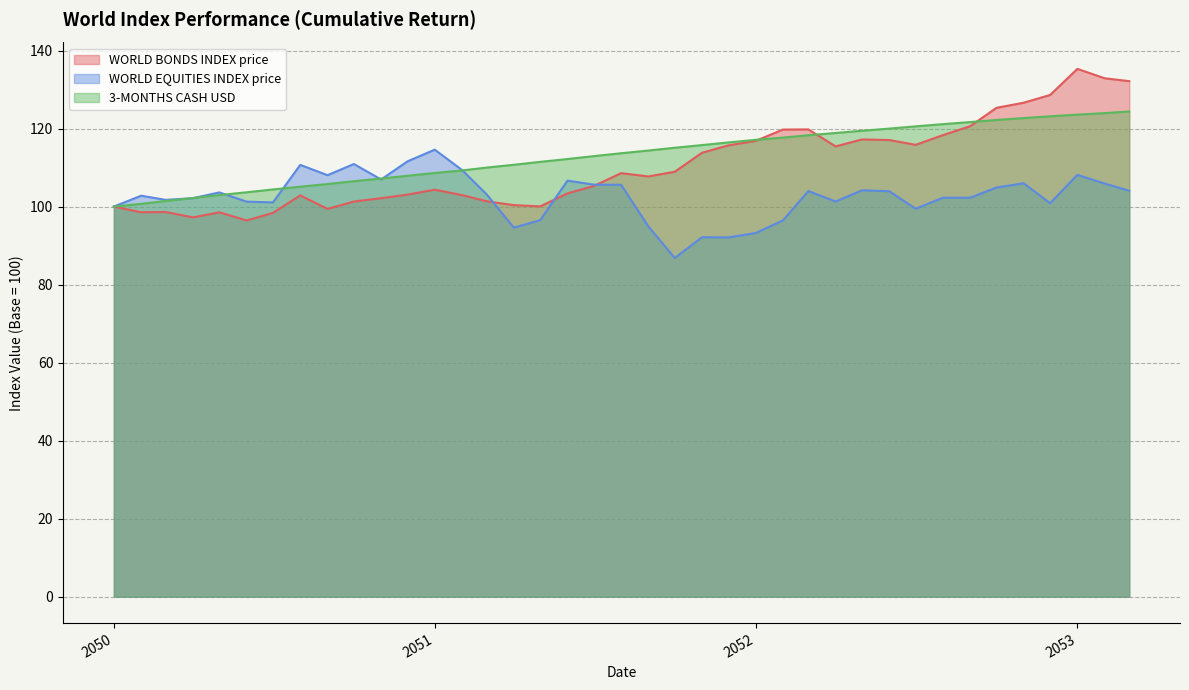

Which category has the highest value across all series?

2053